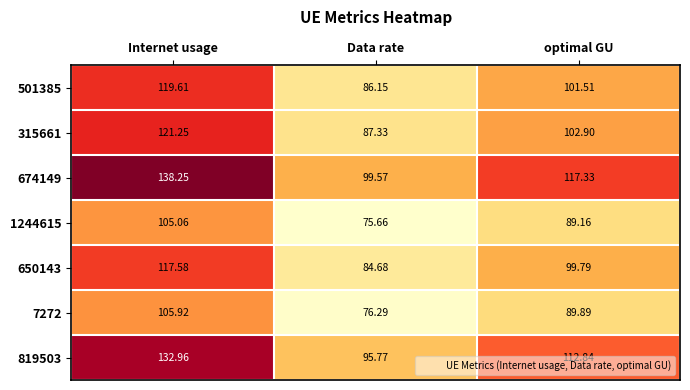

At which label does 1244615 first exceed 89?

Internet usage